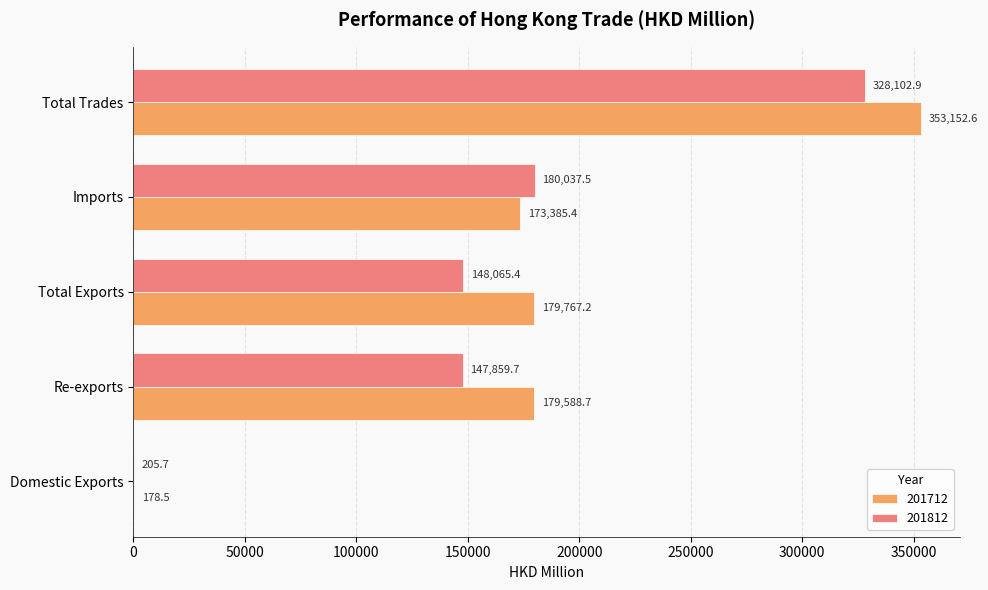

What is the maximum value shown in the chart?

353152.6